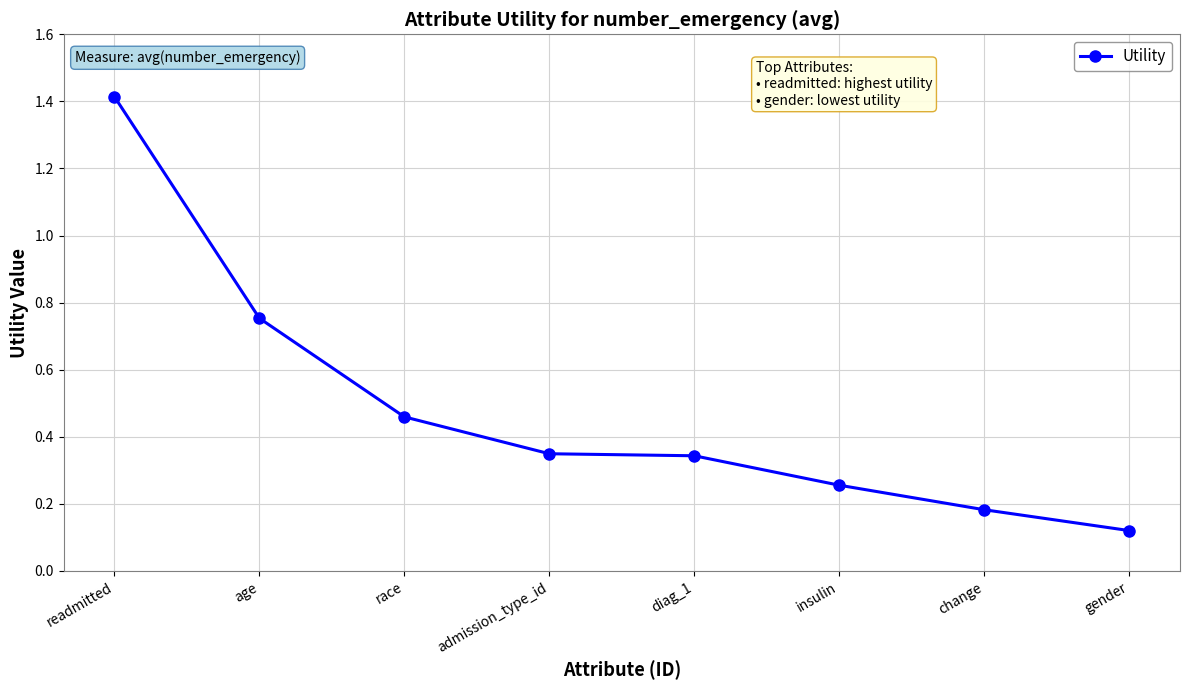

At which label is the value closest to 0?

gender